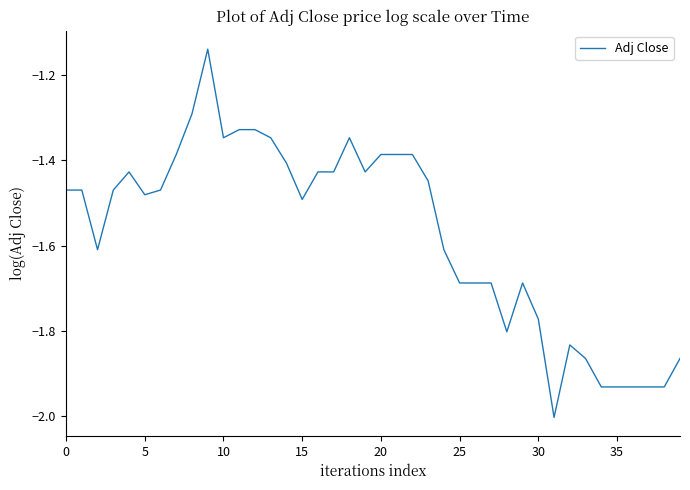

What is the smallest value displayed?

-2.0